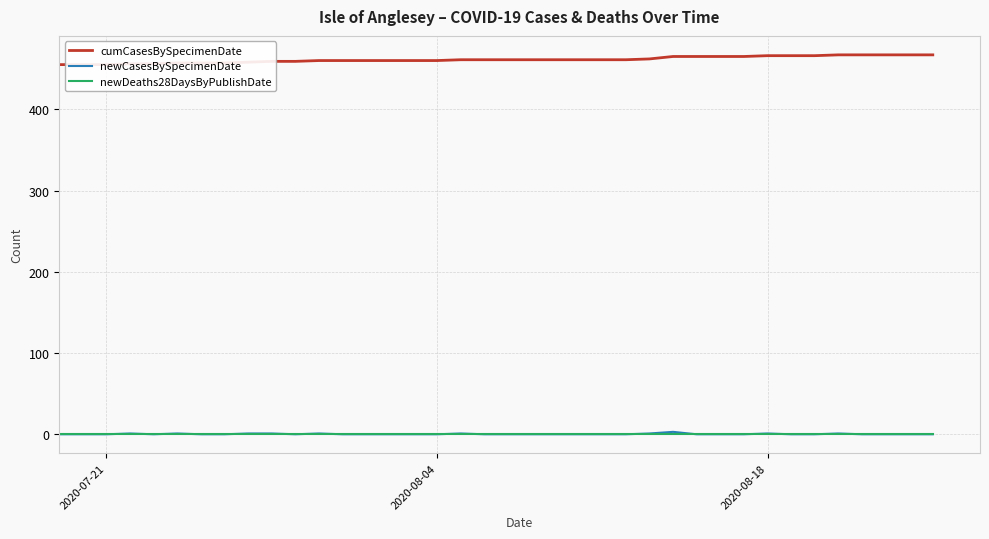

Does the chart display data point markers on the line(s)?

No